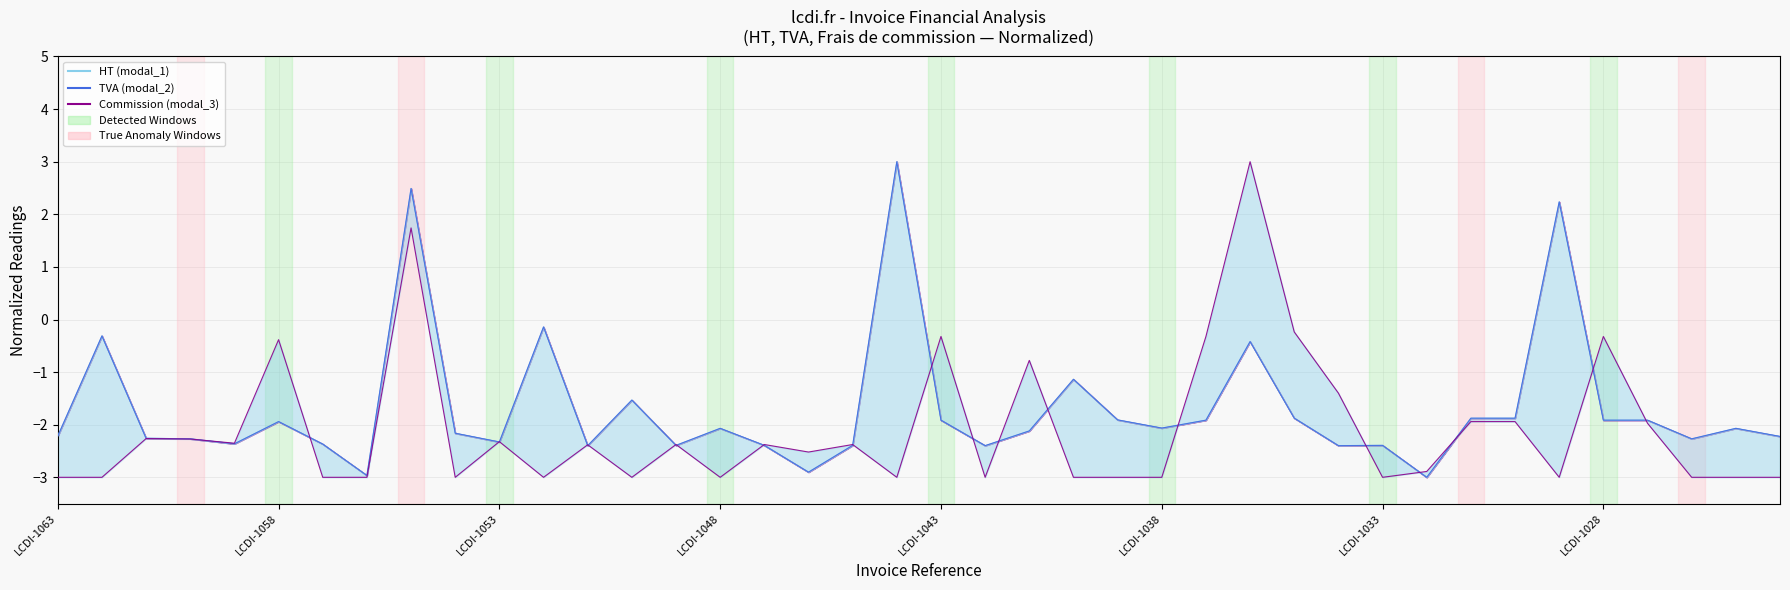

True or false: Frais de commission has a value of -2.3 at LCDI-1053.

True